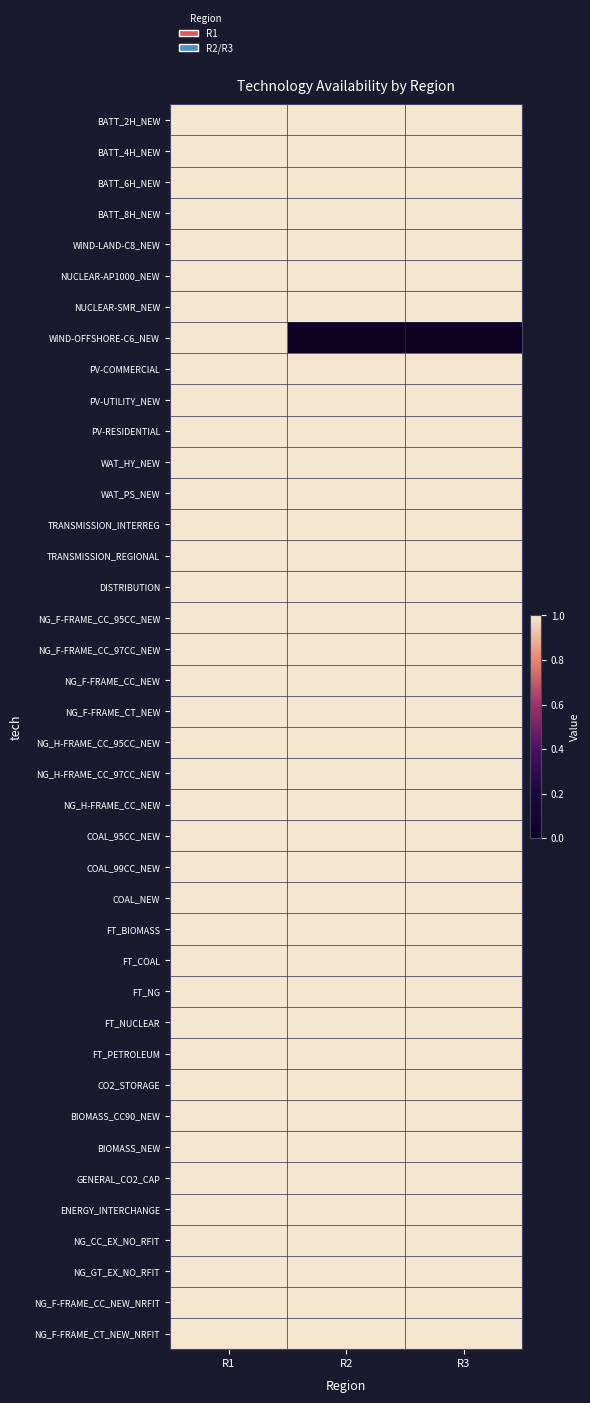

List the series in order of their peak value, highest first.

BATT_2H_NEW, BATT_4H_NEW, BATT_6H_NEW, BATT_8H_NEW, WIND-LAND-C8_NEW, NUCLEAR-AP1000_NEW, NUCLEAR-SMR_NEW, WIND-OFFSHORE-C6_NEW, PV-COMMERCIAL, PV-UTILITY_NEW, PV-RESIDENTIAL, WAT_HY_NEW, WAT_PS_NEW, TRANSMISSION_INTERREG, TRANSMISSION_REGIONAL, DISTRIBUTION, NG_F-FRAME_CC_95CC_NEW, NG_F-FRAME_CC_97CC_NEW, NG_F-FRAME_CC_NEW, NG_F-FRAME_CT_NEW, NG_H-FRAME_CC_95CC_NEW, NG_H-FRAME_CC_97CC_NEW, NG_H-FRAME_CC_NEW, COAL_95CC_NEW, COAL_99CC_NEW, COAL_NEW, FT_BIOMASS, FT_COAL, FT_NG, FT_NUCLEAR, FT_PETROLEUM, CO2_STORAGE, BIOMASS_CC90_NEW, BIOMASS_NEW, GENERAL_CO2_CAP, ENERGY_INTERCHANGE, NG_CC_EX_NO_RFIT, NG_GT_EX_NO_RFIT, NG_F-FRAME_CC_NEW_NRFIT, NG_F-FRAME_CT_NEW_NRFIT